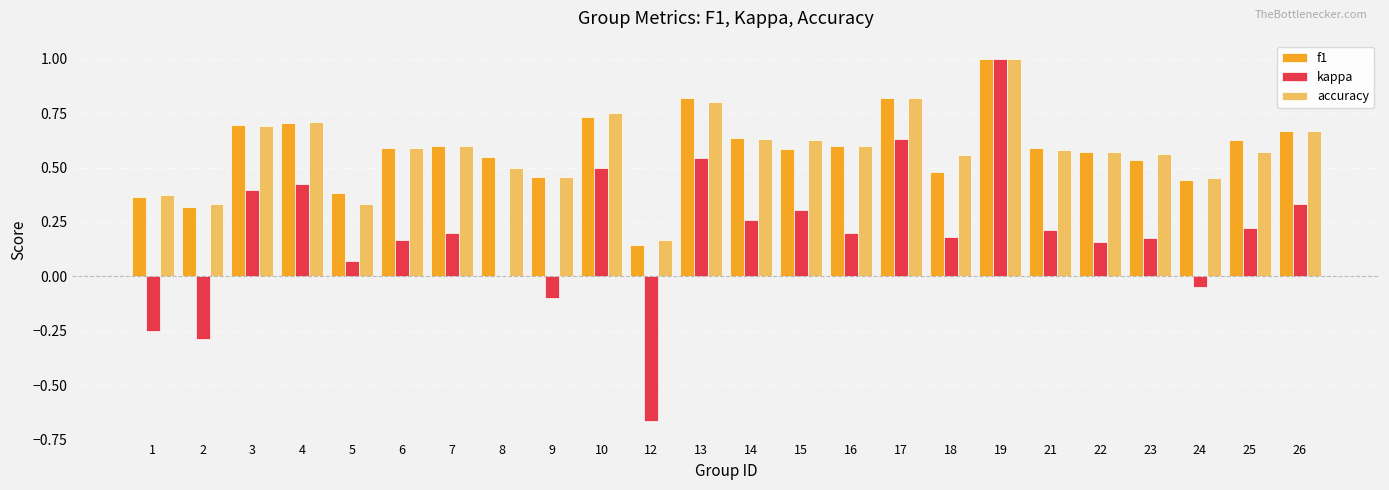

At which label is kappa closest to 0?

8